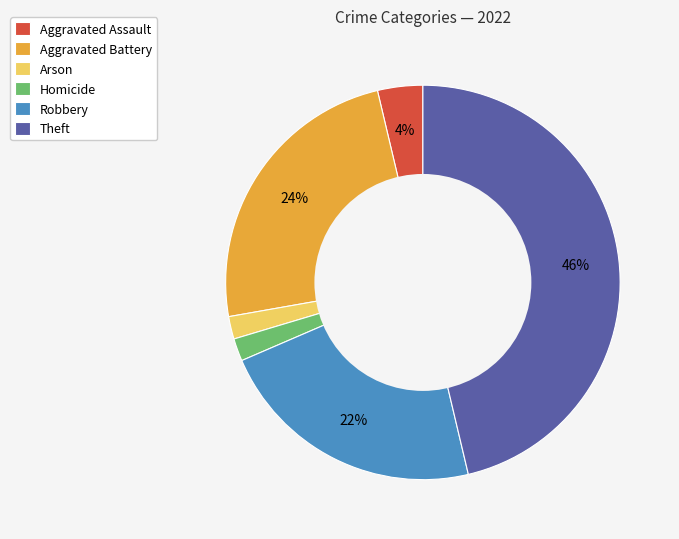

How many segments does this pie chart have?

6